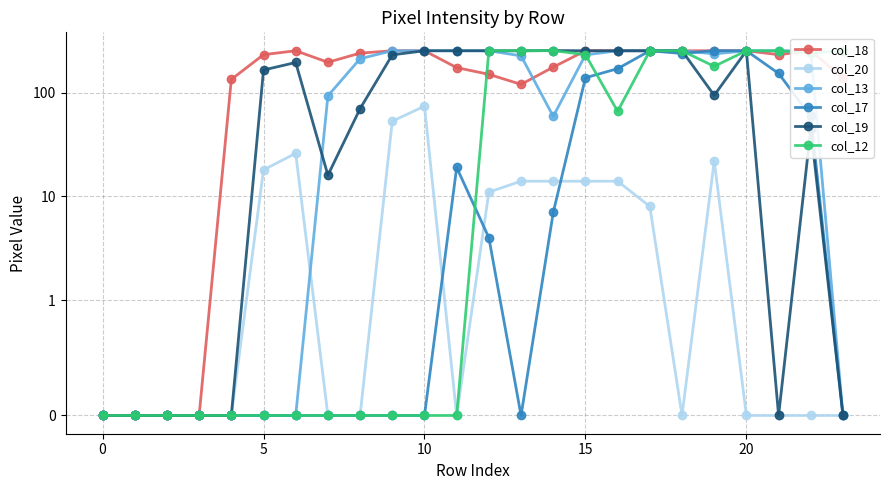

Where is the first local minimum for col_13?

14